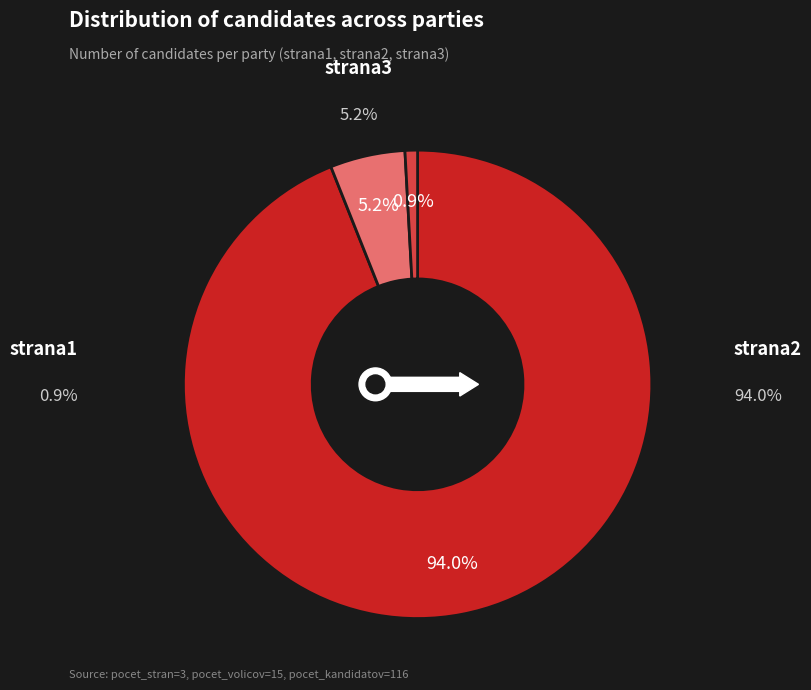

To the nearest percent, what is the difference between the strana1 and strana2 slice percentages?

93%